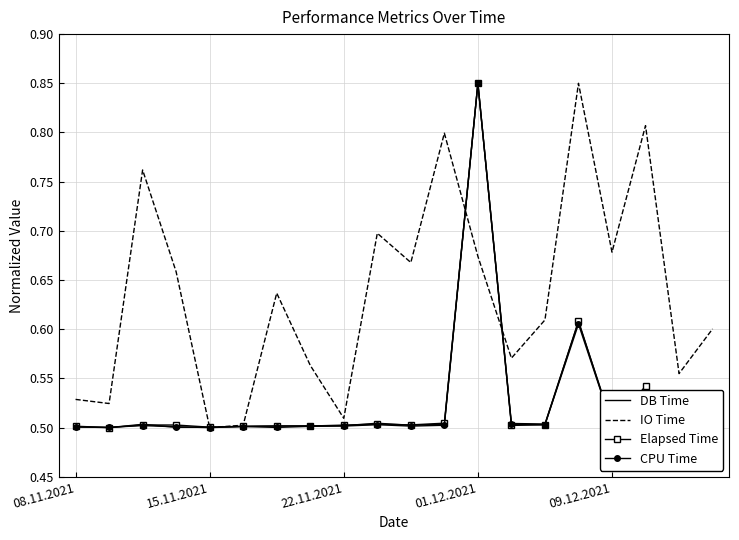

Which series ends up on top after the final intersection of CPU Time and IO Time?

IO Time